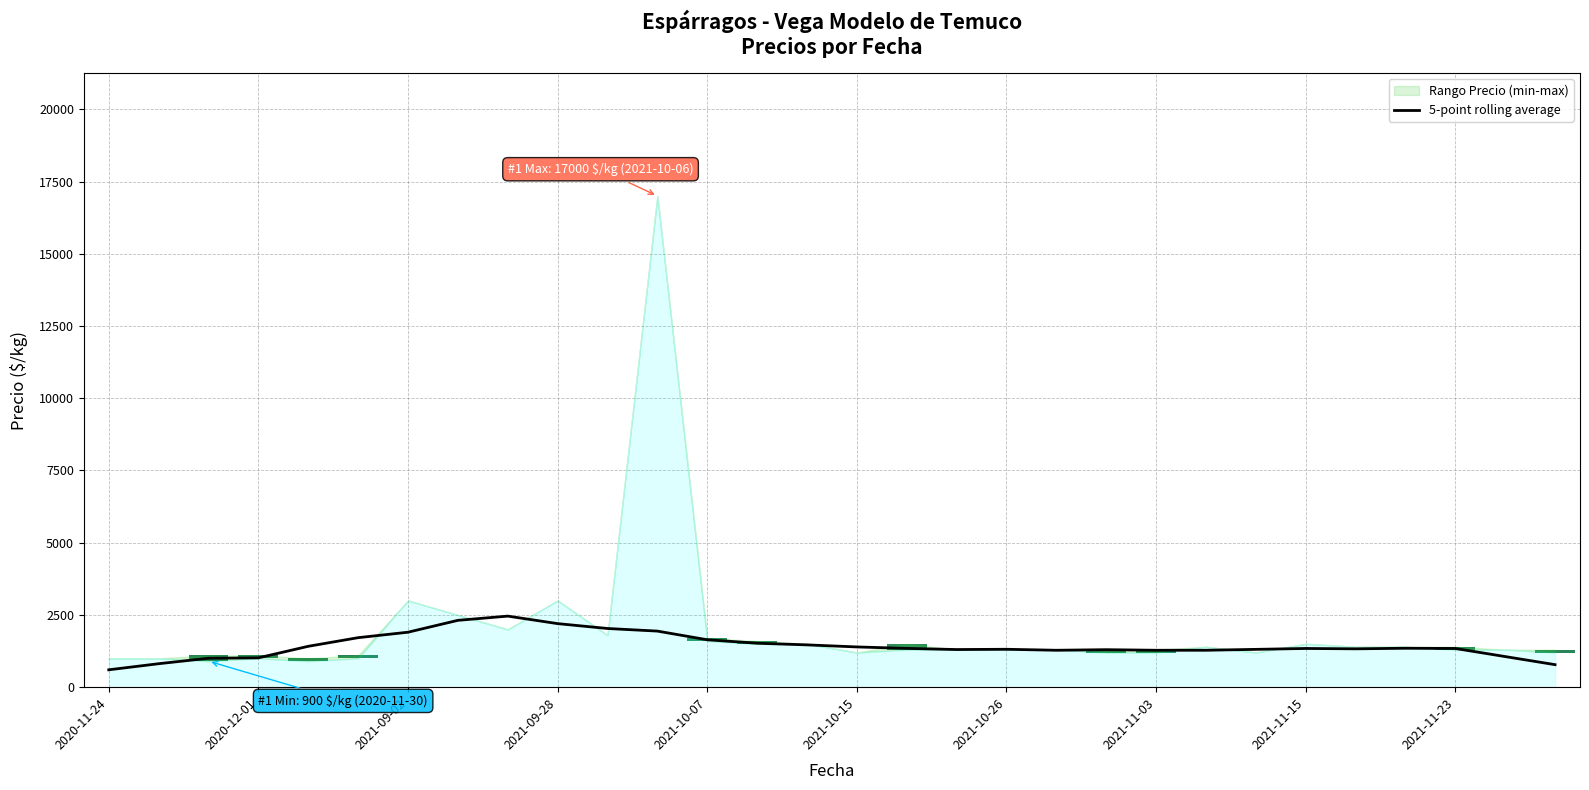

What is the difference between the second highest and second lowest values?

1533.8